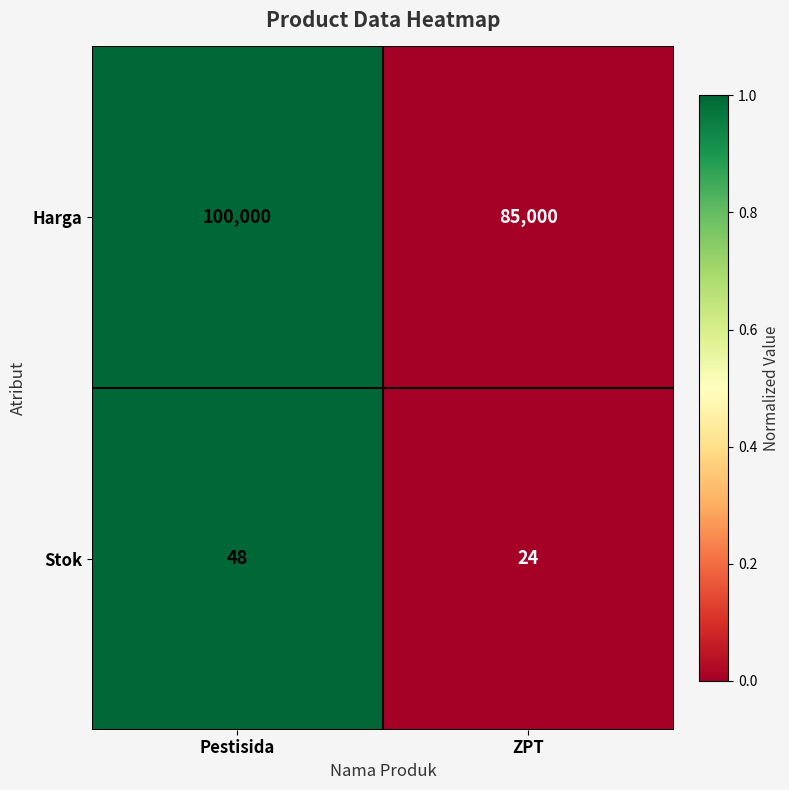

What is the approximate value of Harga at ZPT, to the nearest 50?

85000